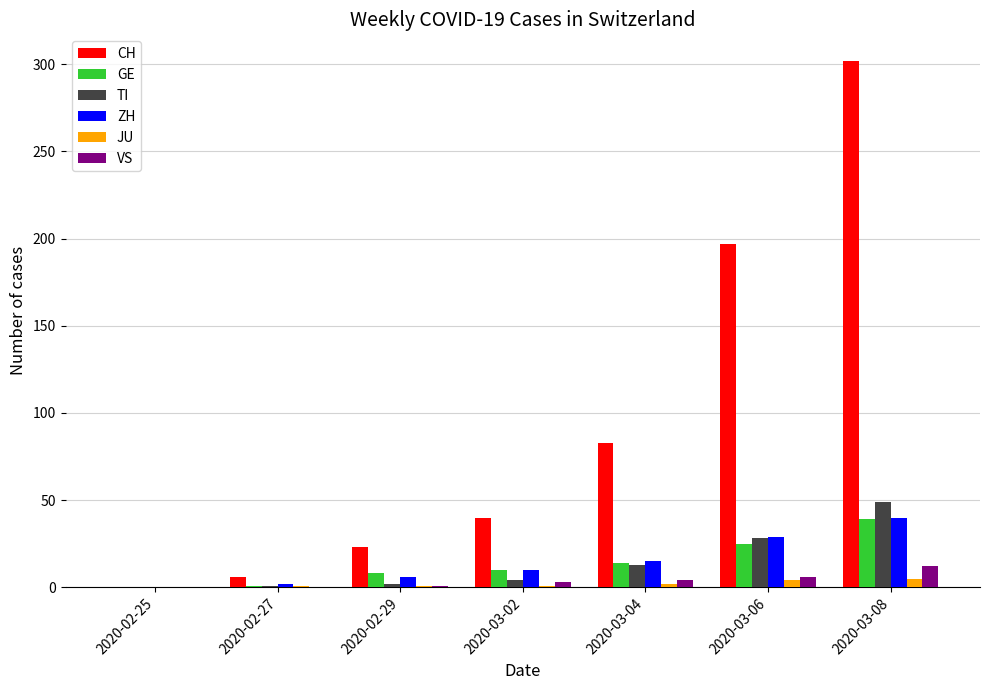

The GE series shows 24 at 2020-03-08. True or false?

False